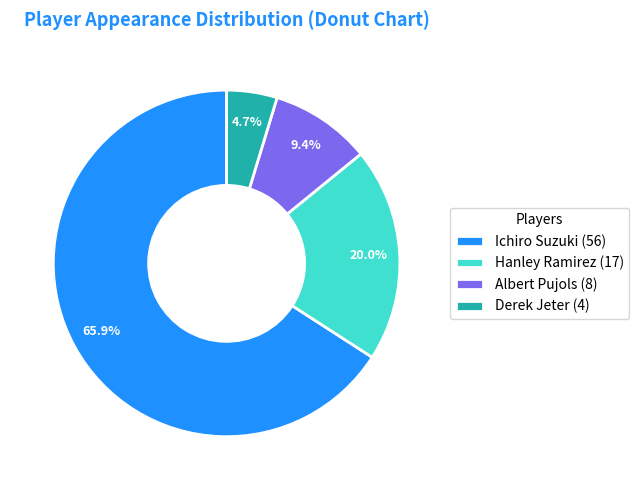

Is Hanley Ramirez the majority of the pie?

No